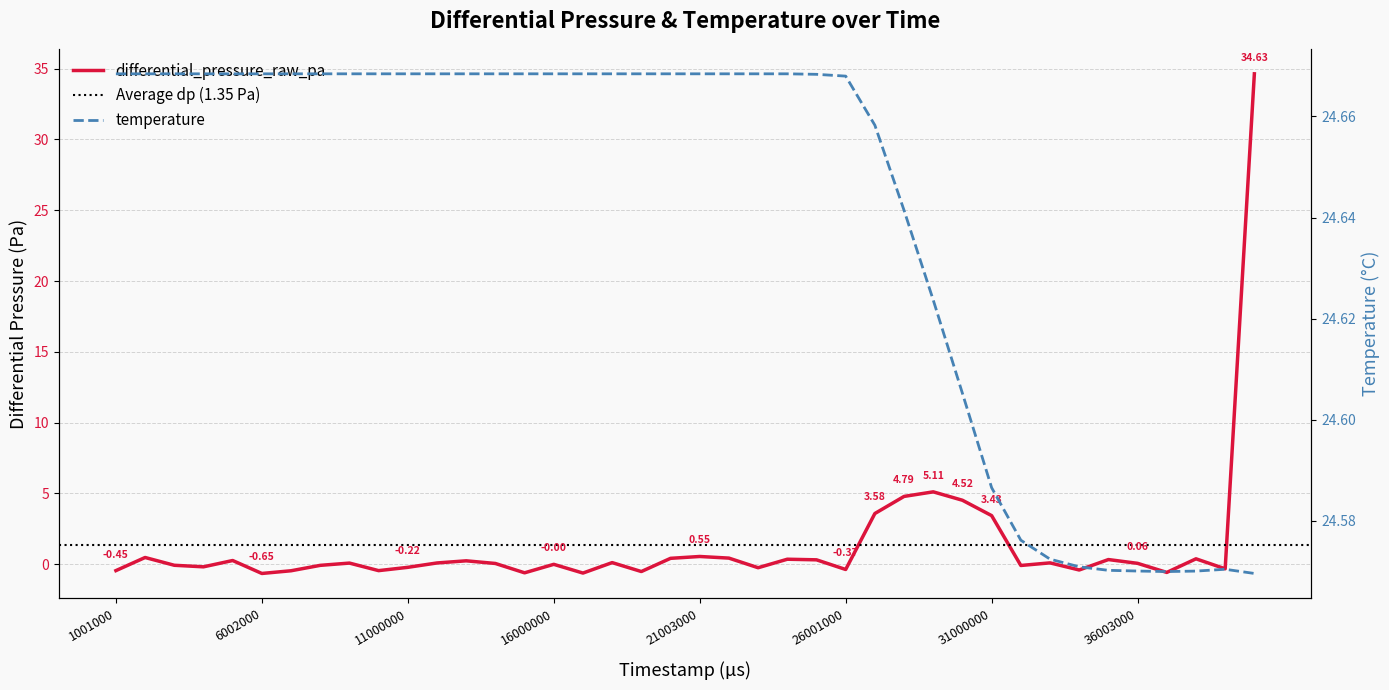

True or false: temperature has a value of 7.5 at 6002000.

False